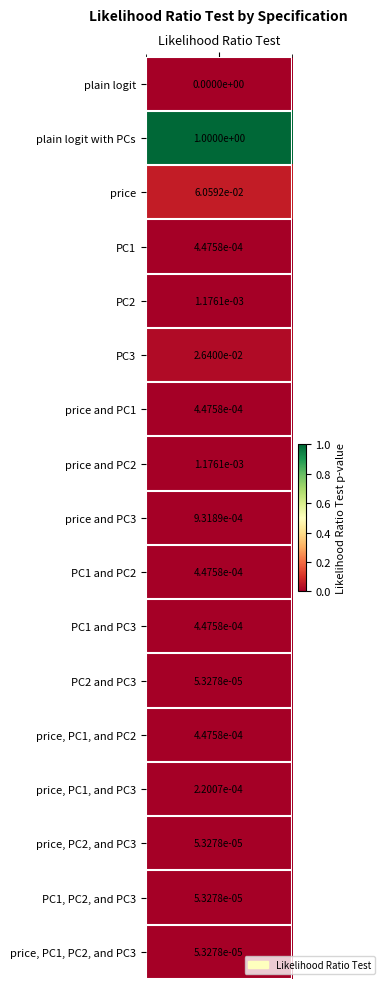

List the labels in order of value, smallest first.

plain logit, PC2 and PC3, price, PC2, and PC3, PC1, PC2, and PC3, price, PC1, PC2, and PC3, price, PC1, and PC3, PC1, price and PC1, PC1 and PC2, PC1 and PC3, price, PC1, and PC2, price and PC3, PC2, price and PC2, PC3, price, plain logit with PCs